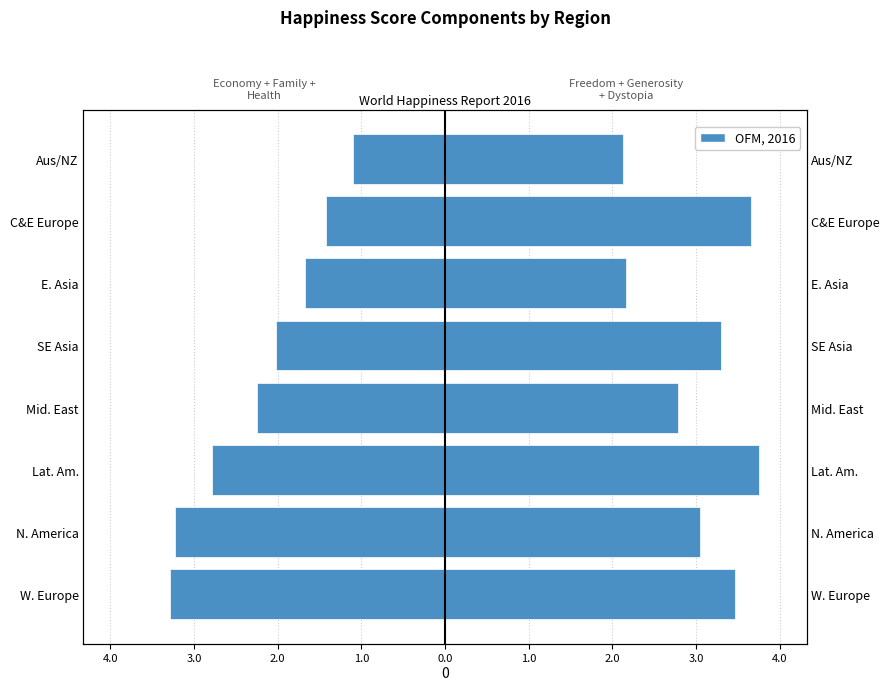

Reading right to left, extract all data points from this chart.

Economy + Family + Health: -1.1	-1.4	-1.7	-2.0	-2.2	-2.8	-3.2	-3.3
Freedom + Generosity + Dystopia: 2.1	3.7	2.2	3.3	2.8	3.8	3.1	3.5